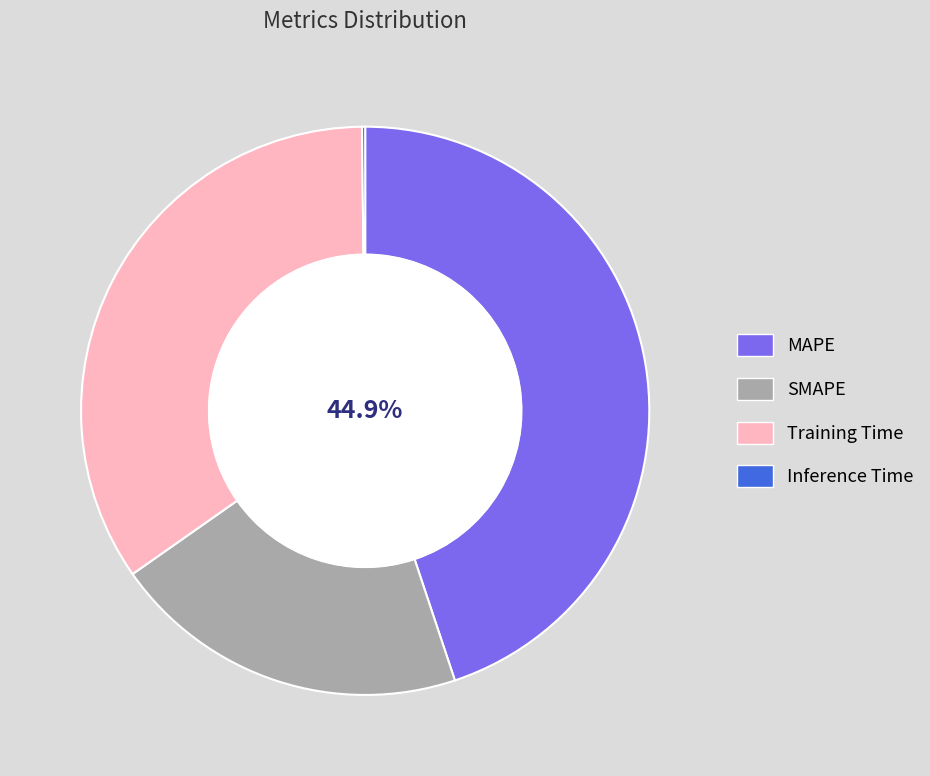

Does any single category account for the majority?

No